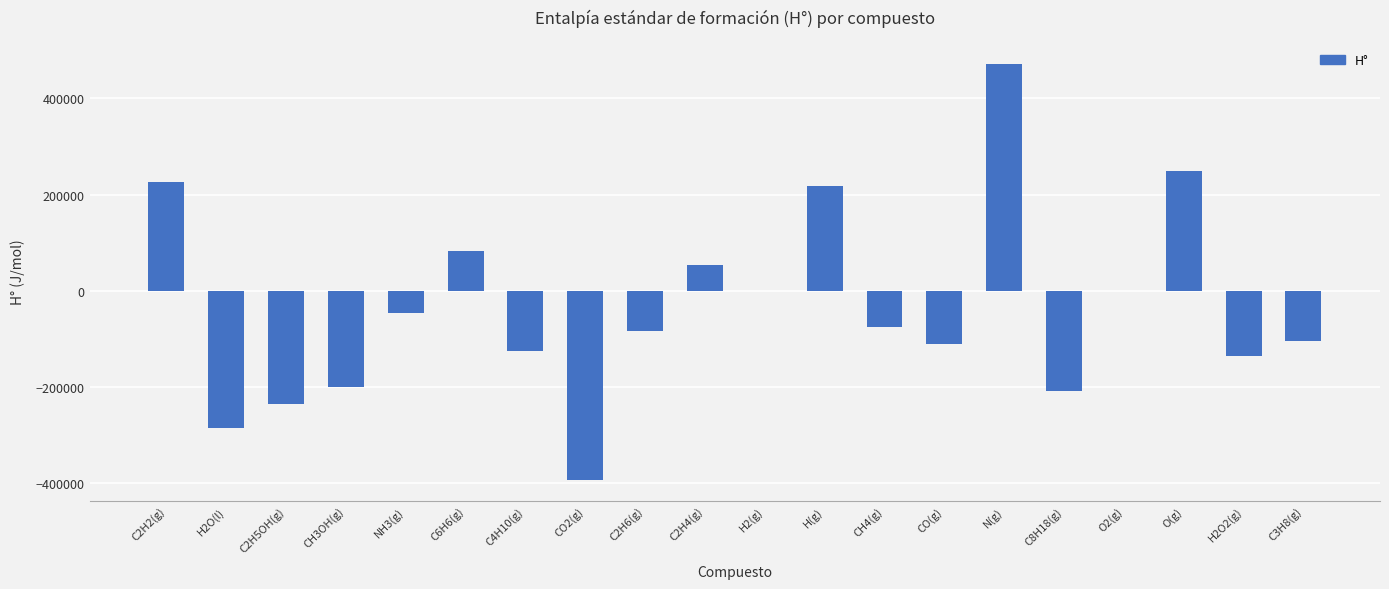

How many series are shown in this chart?

1